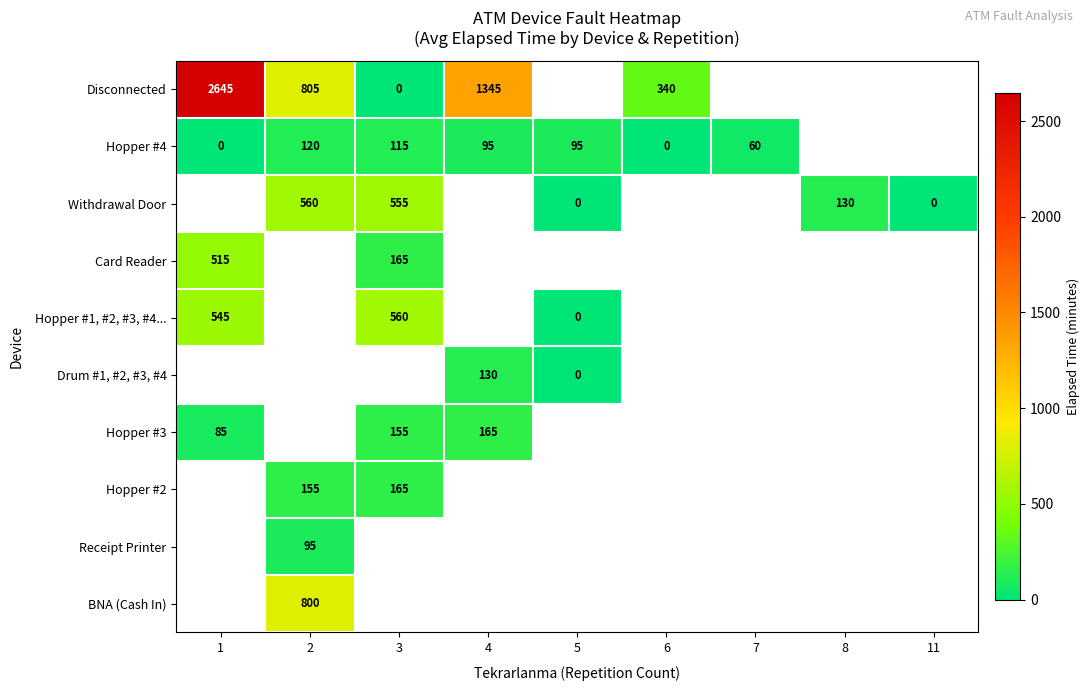

Is it true that Withdrawal Door equals 555 at 3?

True